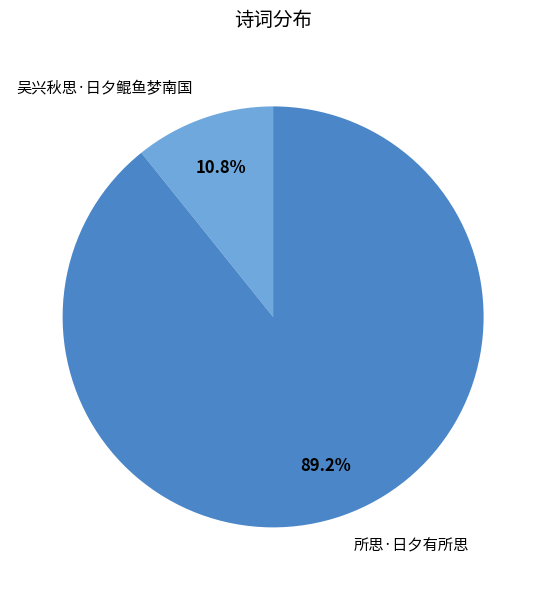

Between 所思·日夕有所思 and 吴兴秋思·日夕鲲鱼梦南国, which is larger?

所思·日夕有所思